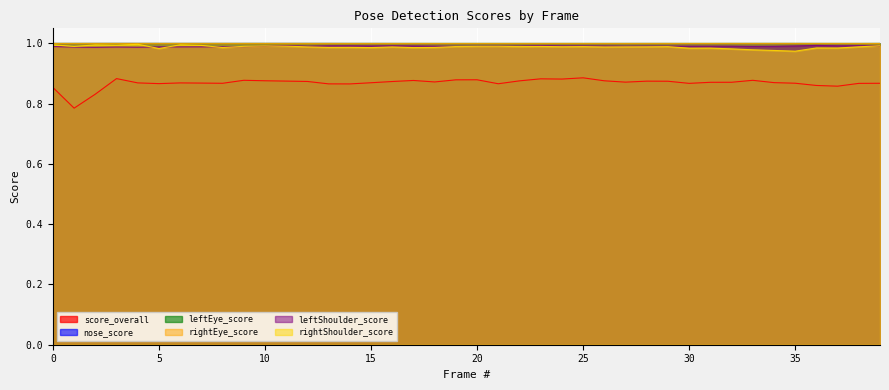

Which series has the widest spread of values?

score_overall